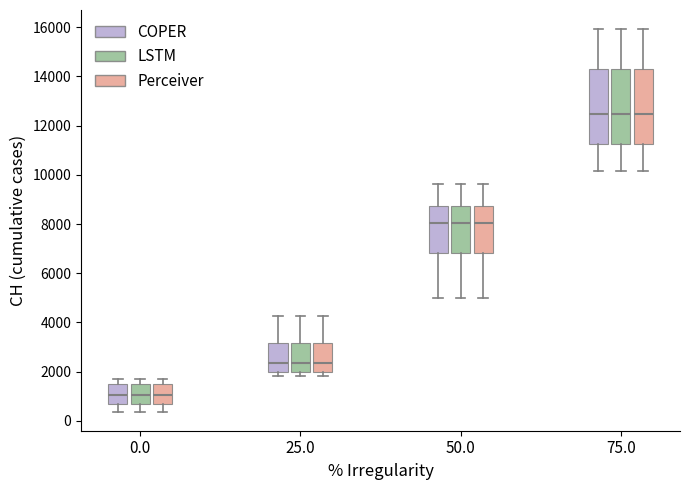

Reading left to right, read every box against the y-axis: the position of its median line, the range the box covers, and the ends of its whiskers. The values are not printed on the chart, so give them approximately, as read against the axis.

0.0 (COPER): median 1000, box 600 to 1600, whiskers 400 to 1800
0.0 (LSTM): median 1000, box 600 to 1600, whiskers 400 to 1800
0.0 (Perceiver): median 1000, box 600 to 1600, whiskers 400 to 1800
25.0 (COPER): median 2400, box 2000 to 3200, whiskers 1800 to 4200
25.0 (LSTM): median 2400, box 2000 to 3200, whiskers 1800 to 4200
25.0 (Perceiver): median 2400, box 2000 to 3200, whiskers 1800 to 4200
50.0 (COPER): median 8000, box 6800 to 8800, whiskers 5000 to 9600
50.0 (LSTM): median 8000, box 6800 to 8800, whiskers 5000 to 9600
50.0 (Perceiver): median 8000, box 6800 to 8800, whiskers 5000 to 9600
75.0 (COPER): median 12400, box 11200 to 14200, whiskers 10200 to 16000
75.0 (LSTM): median 12400, box 11200 to 14200, whiskers 10200 to 16000
75.0 (Perceiver): median 12400, box 11200 to 14200, whiskers 10200 to 16000